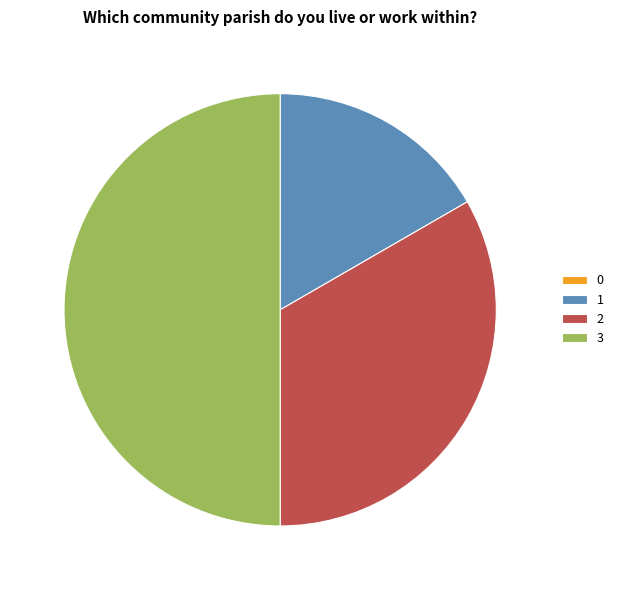

Which has a higher value, 3 or 1?

3